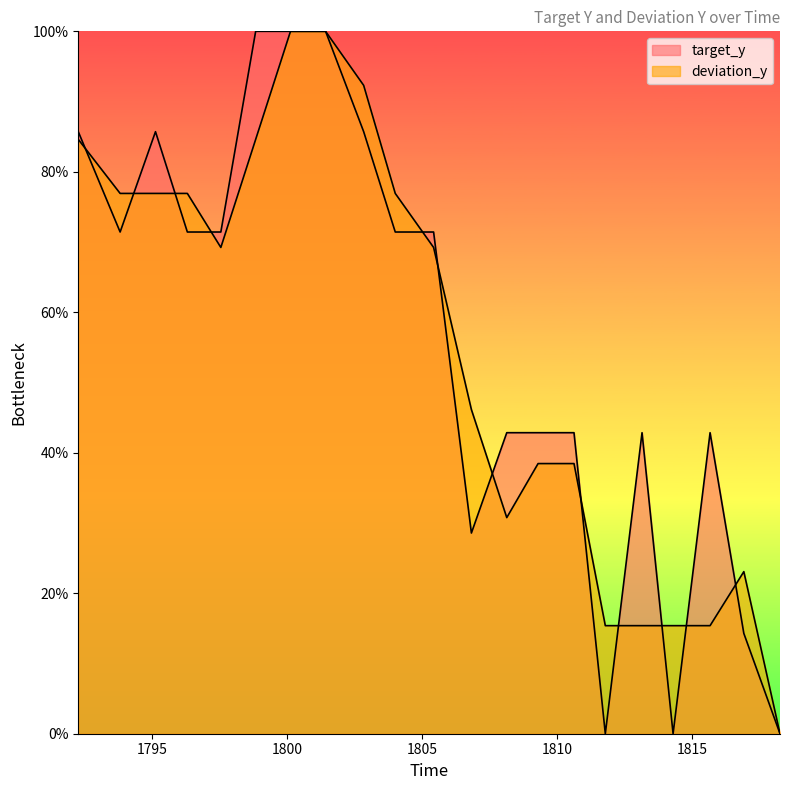

How many values in the target_y series are below 71?

10